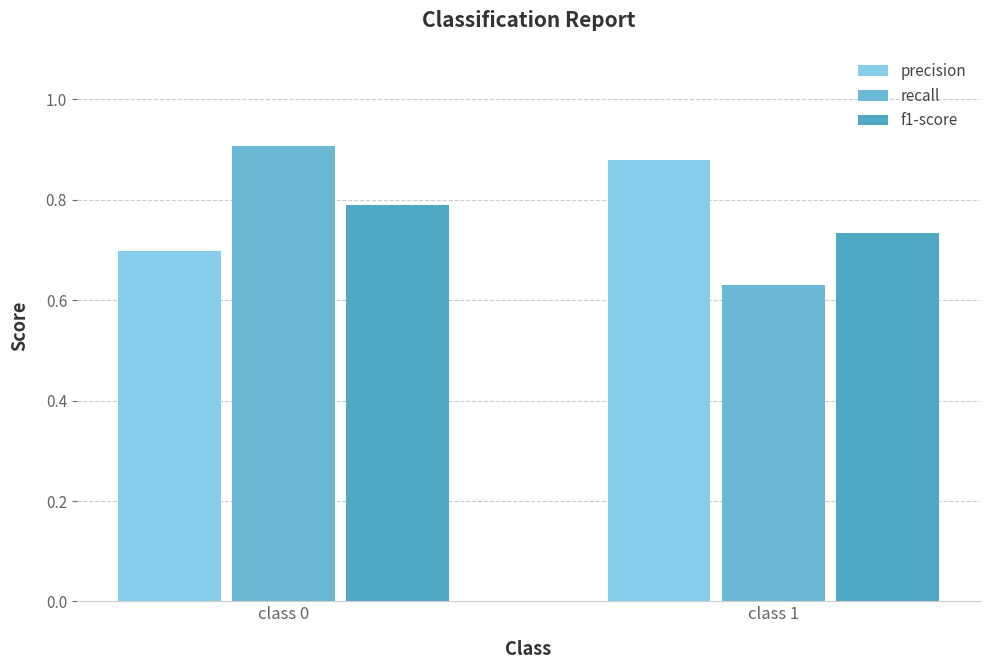

What is the difference between the highest and lowest values at class 1?

0.2